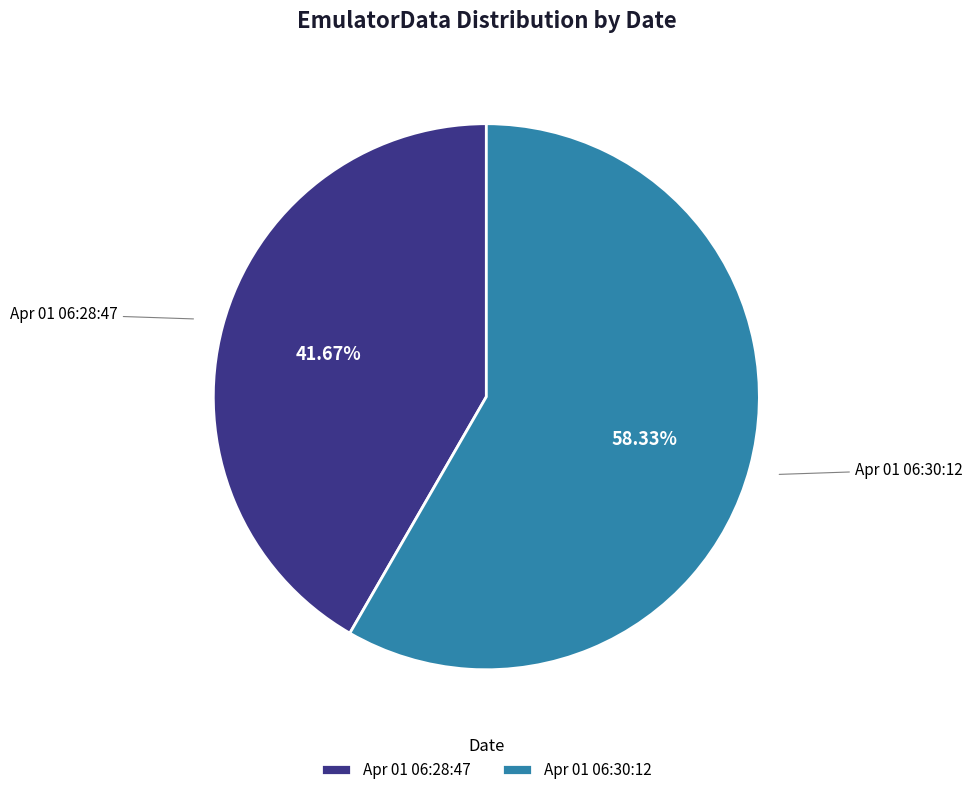

To the nearest percent, what is the average slice percentage?

50%